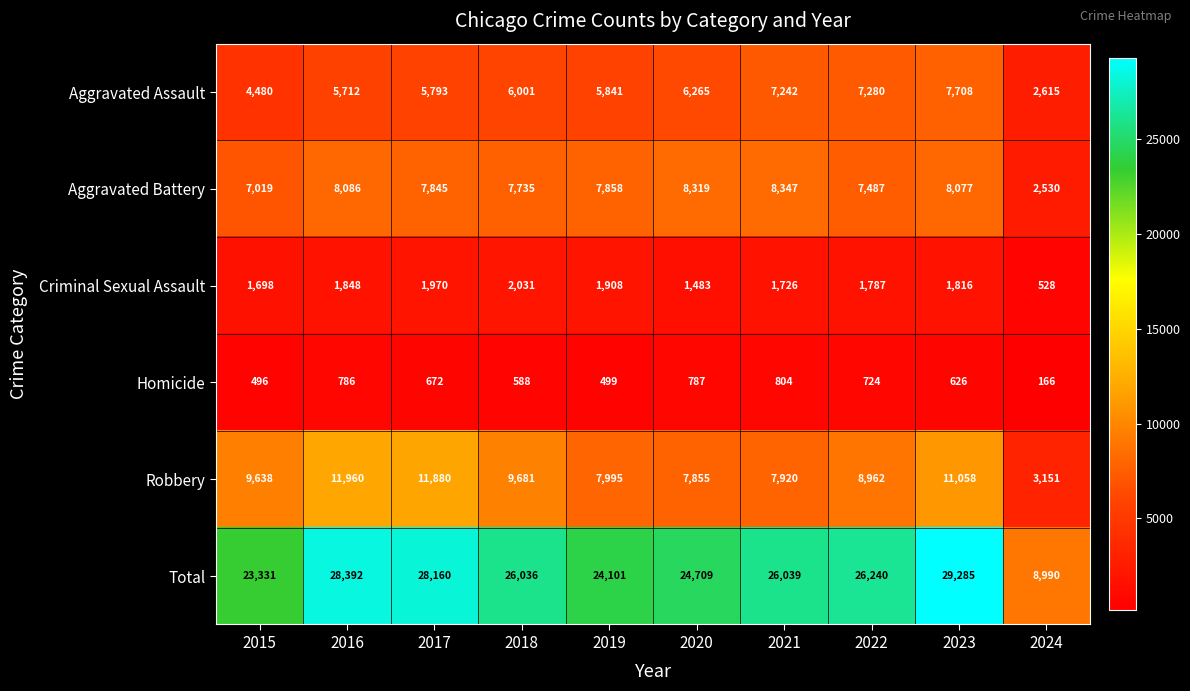

Which series has the largest range (max minus min)?

Total